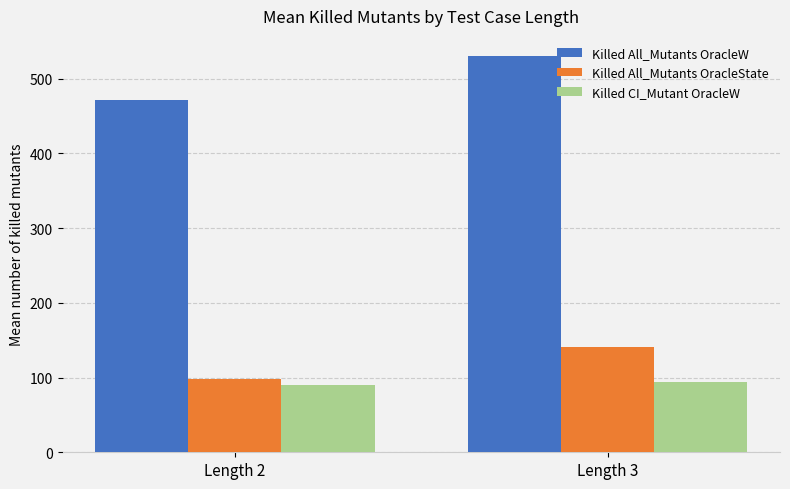

What is the greatest value displayed?

530.6